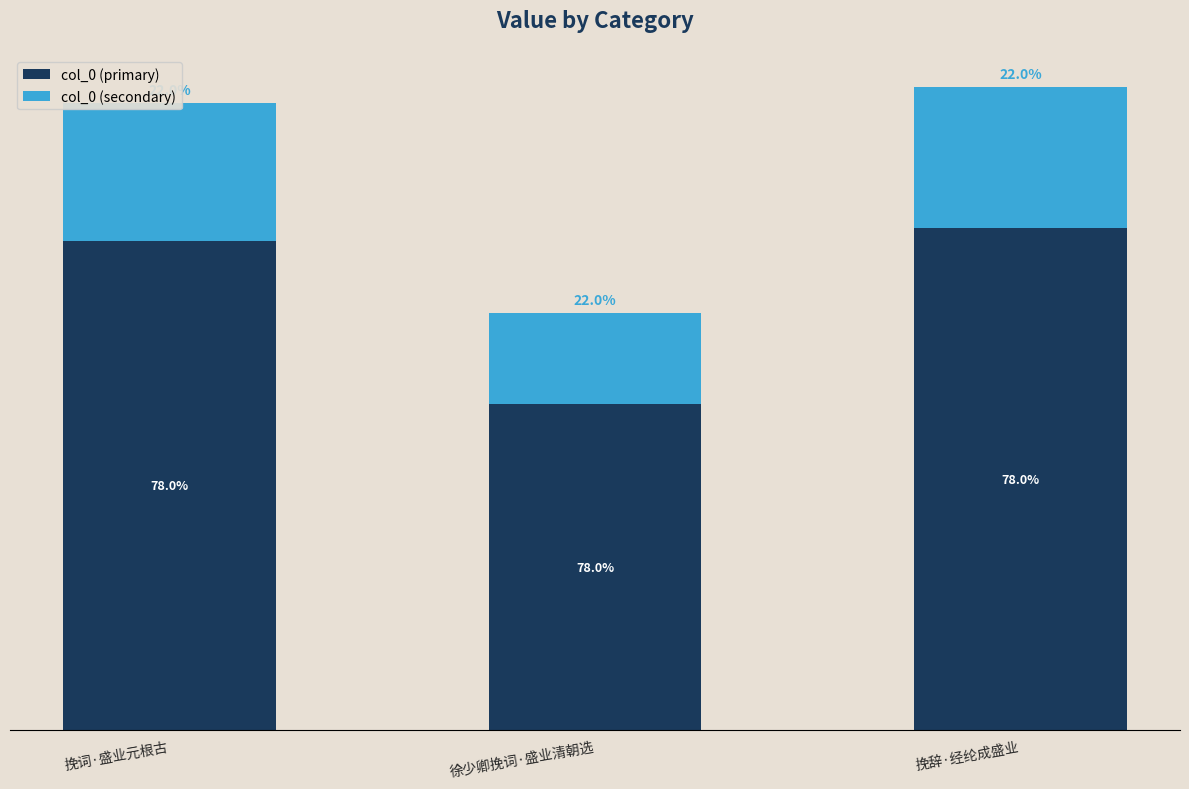

Rank the categories by col_0 (primary) value from lowest to highest.

徐少卿挽词·盛业清朝选, 挽词·盛业元根古, 挽辞·经纶成盛业